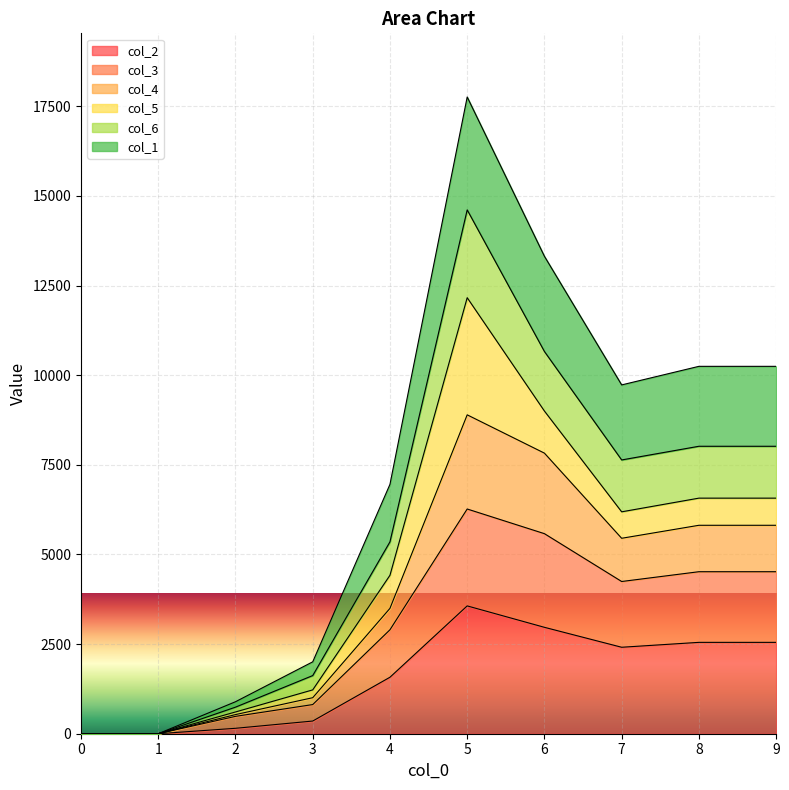

True or false: col_6 has more than 2 points higher than both neighbors.

False